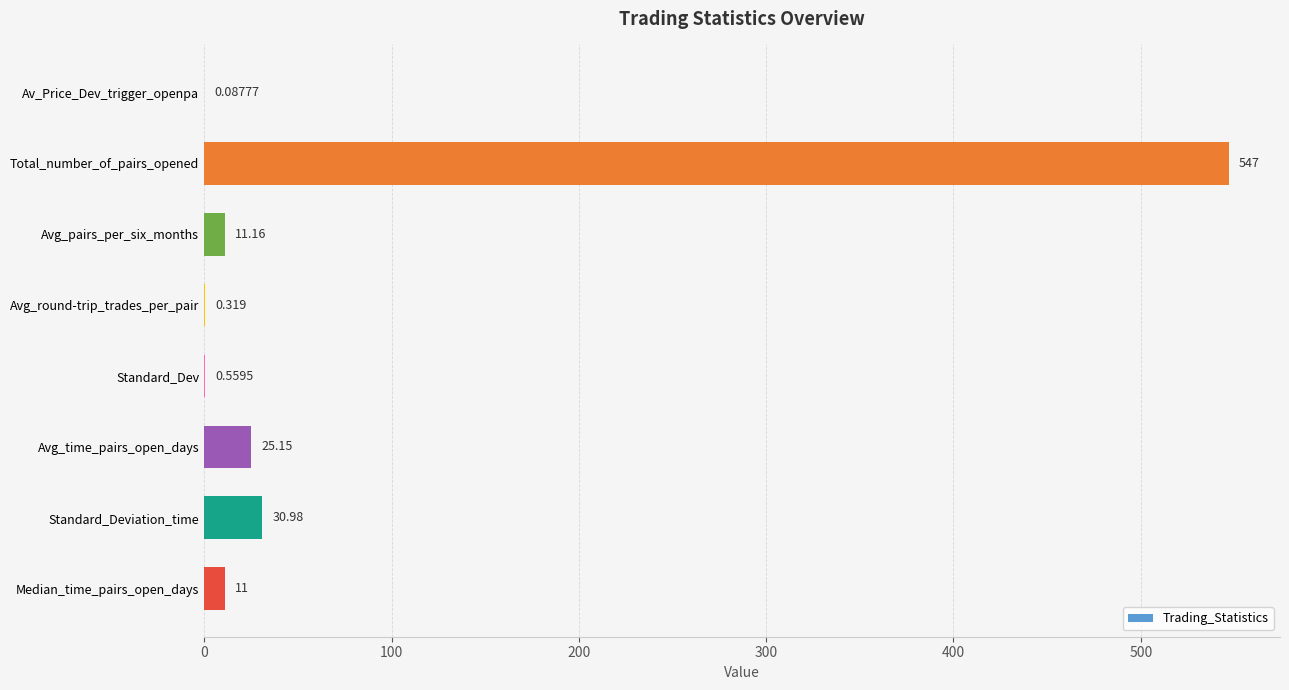

At which label is the value closest to 273?

Standard_Deviation_time